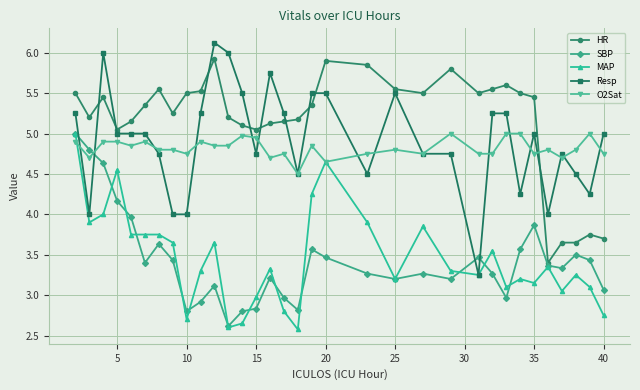

After their last crossing, which series has the higher values: SBP or O2Sat?

O2Sat